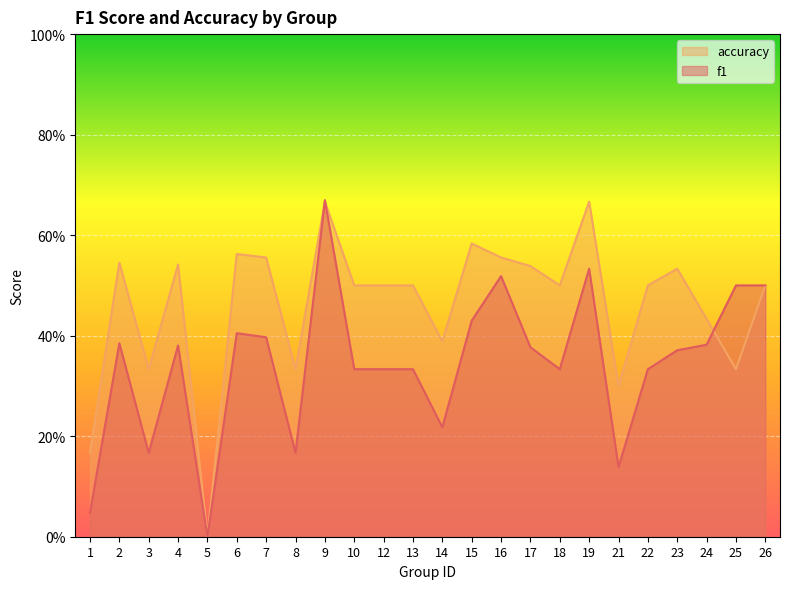

What is the difference between the highest and lowest values at 6?

0.2